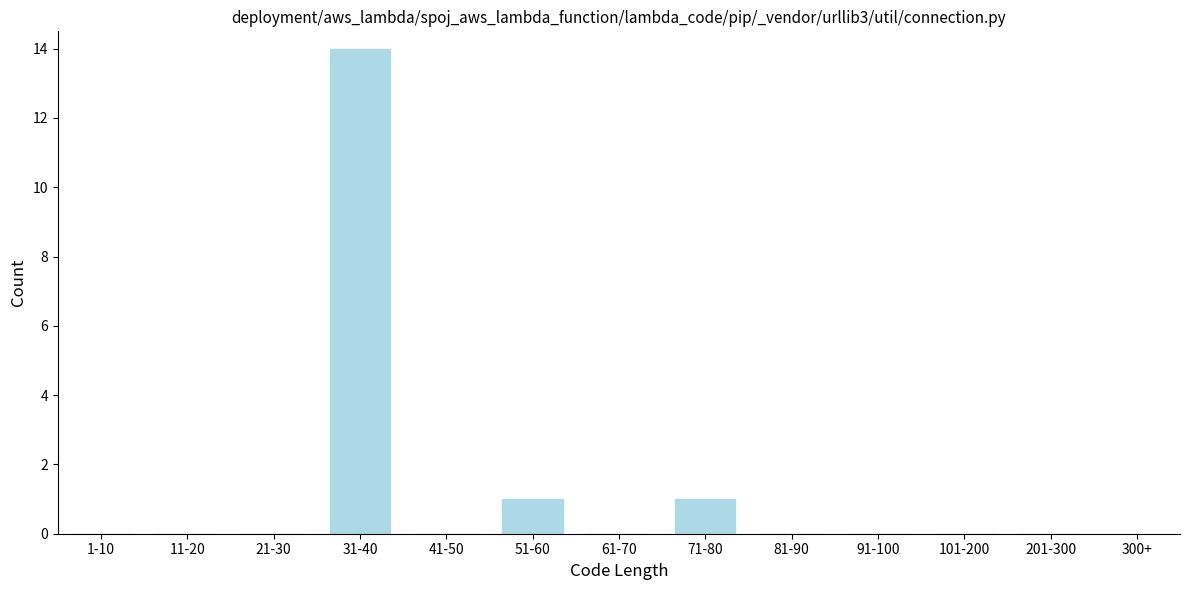

Reading right to left, what are all the values shown in this chart?

201-300=0	101-200=0	91-100=0	81-90=0	71-80=1	61-70=0	51-60=1	41-50=0	31-40=14	21-30=0	11-20=0	1-10=0